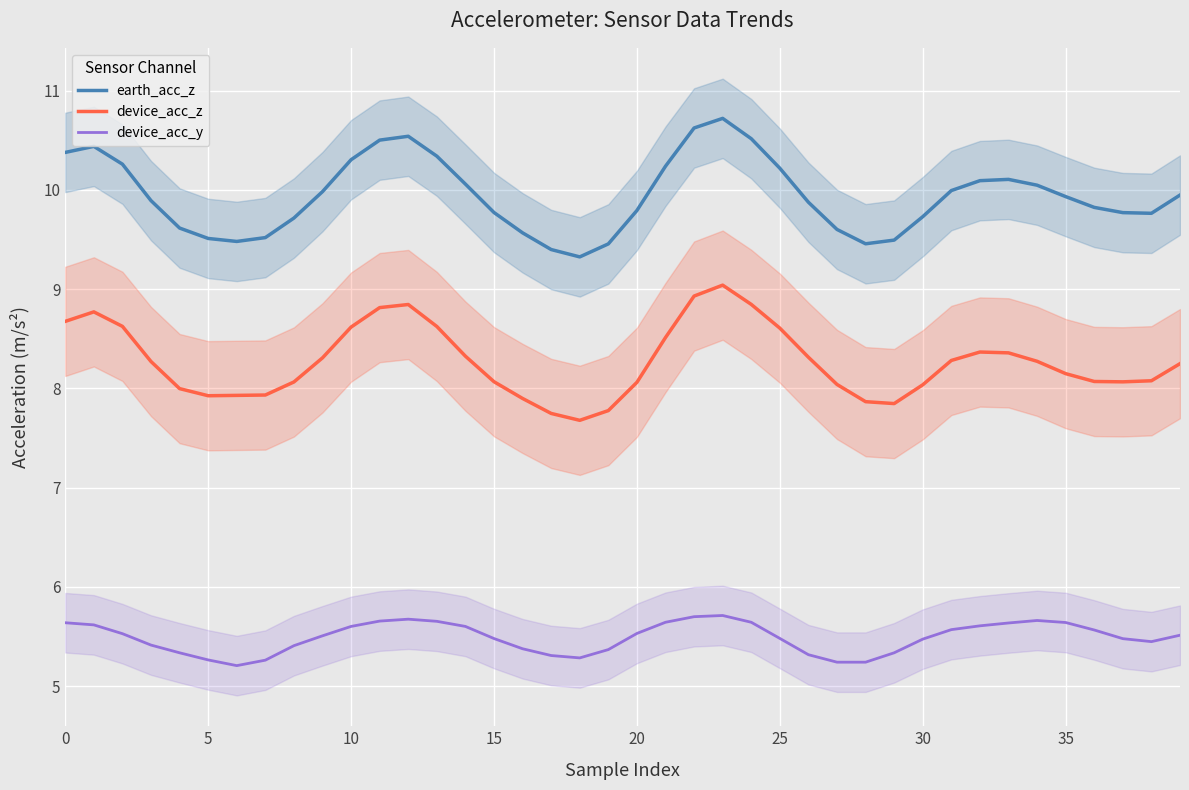

What is the difference between the second highest and second lowest values in the earth_acc_z series?

1.2